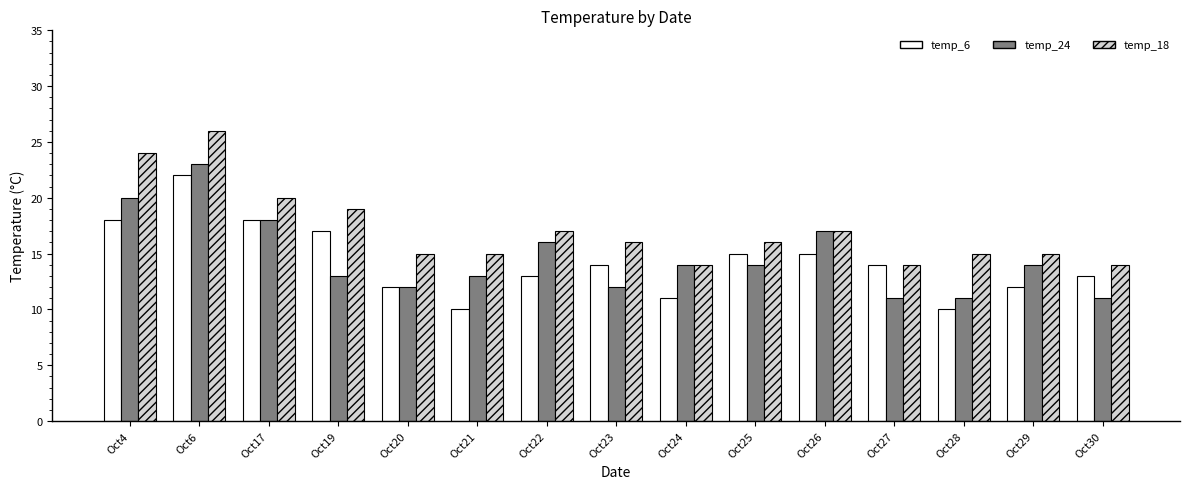

True or false: temp_18 has a value of 15 at Oct28.

True